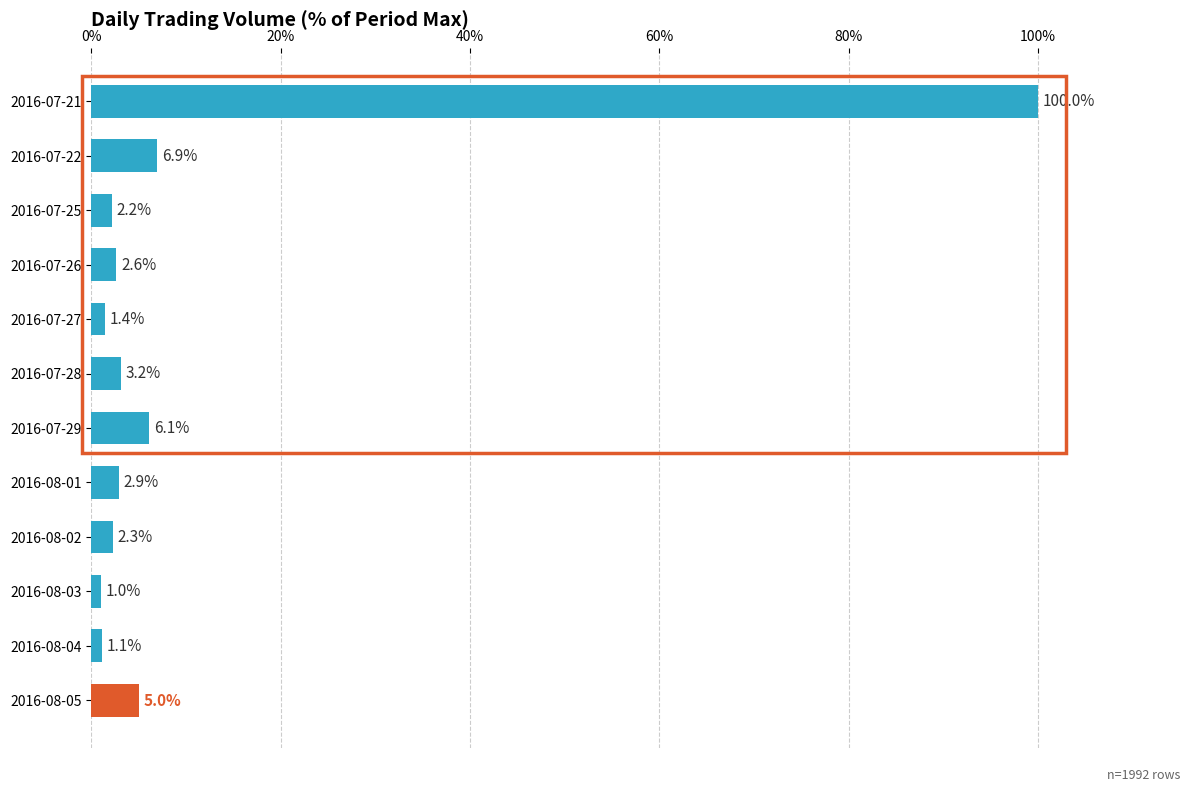

What is the change in value from 2016-07-22 to 2016-07-25?

-4.7